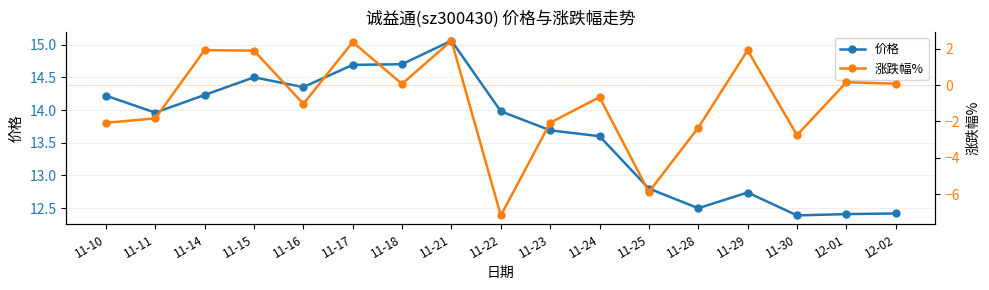

Reading left to right, extract all data points from this chart.

价格: 14.2	14.0	14.2	14.5	14.3	14.7	14.7	15.1	14.0	13.7	13.6	12.8	12.5	12.7	12.4	12.4	12.4
涨跌幅%: -2.1	-1.8	1.9	1.9	-1.0	2.4	0.1	2.5	-7.2	-2.1	-0.7	-5.9	-2.3	1.9	-2.8	0.2	0.1